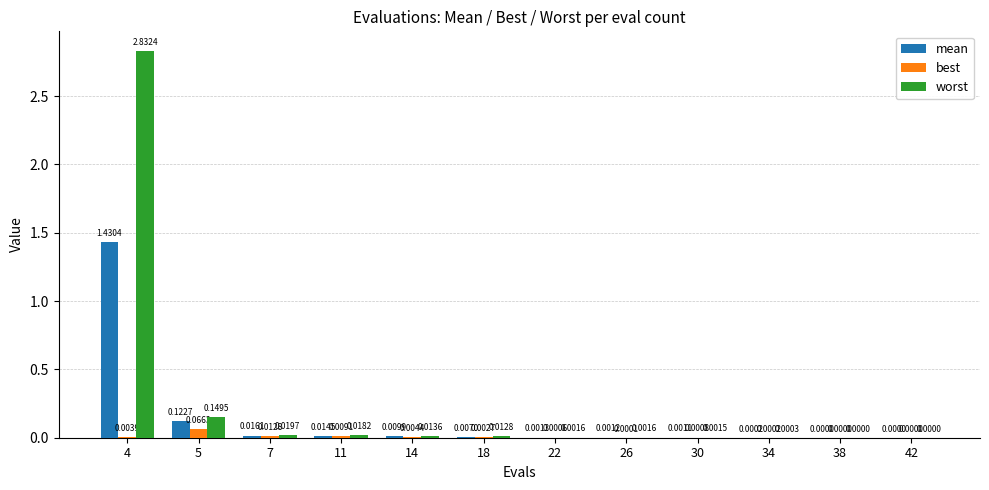

Between 14 and 34, which series saw the biggest shift?

worst